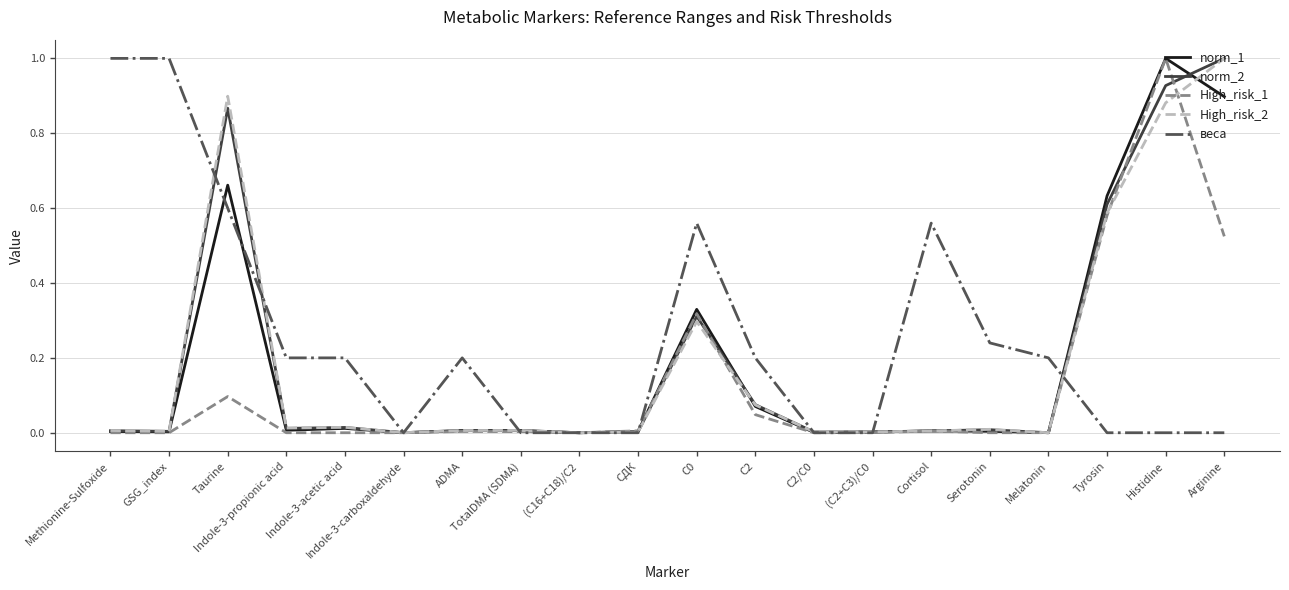

The norm_1 series shows 0.0 at GSG_index. True or false?

True